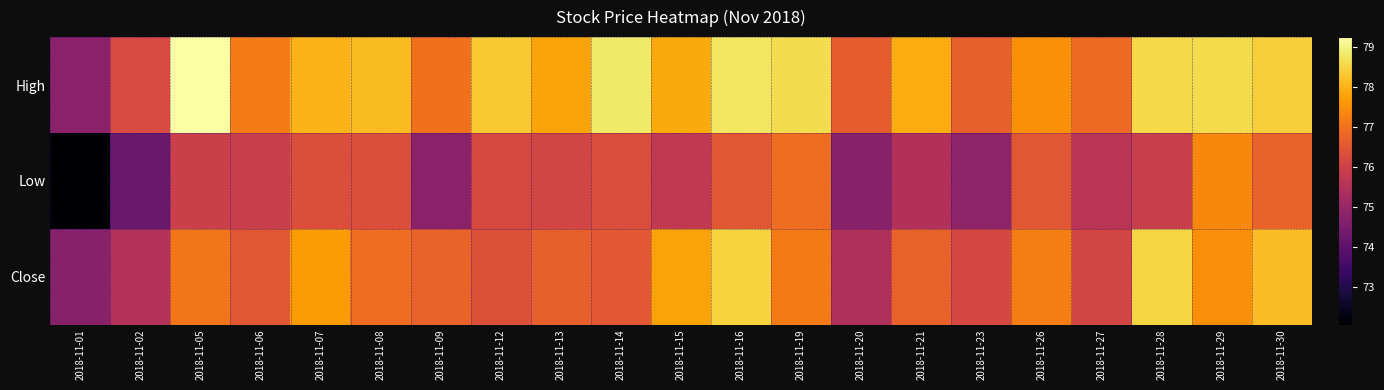

Reading left to right, transcribe all the data shown in this chart.

High: 2018-11-01=74.8	2018-11-02=76.2	2018-11-05=79.2	2018-11-06=77.2	2018-11-07=78.0	2018-11-08=78.1	2018-11-09=77.0	2018-11-12=78.3	2018-11-13=77.8	2018-11-14=78.8	2018-11-15=77.9	2018-11-16=78.8	2018-11-19=78.6	2018-11-20=76.6	2018-11-21=77.9	2018-11-23=76.7	2018-11-26=77.5	2018-11-27=76.9	2018-11-28=78.5	2018-11-29=78.6	2018-11-30=78.4
Low: 2018-11-01=72.0	2018-11-02=74.2	2018-11-05=76.0	2018-11-06=75.9	2018-11-07=76.3	2018-11-08=76.3	2018-11-09=74.8	2018-11-12=76.2	2018-11-13=76.1	2018-11-14=76.3	2018-11-15=75.8	2018-11-16=76.5	2018-11-19=76.9	2018-11-20=74.7	2018-11-21=75.5	2018-11-23=74.8	2018-11-26=76.5	2018-11-27=75.6	2018-11-28=75.9	2018-11-29=77.3	2018-11-30=76.7
Close: 2018-11-01=74.7	2018-11-02=75.5	2018-11-05=77.1	2018-11-06=76.5	2018-11-07=77.7	2018-11-08=76.9	2018-11-09=76.7	2018-11-12=76.4	2018-11-13=76.7	2018-11-14=76.5	2018-11-15=77.8	2018-11-16=78.5	2018-11-19=77.2	2018-11-20=75.4	2018-11-21=76.7	2018-11-23=76.2	2018-11-26=77.2	2018-11-27=76.1	2018-11-28=78.5	2018-11-29=77.5	2018-11-30=78.2